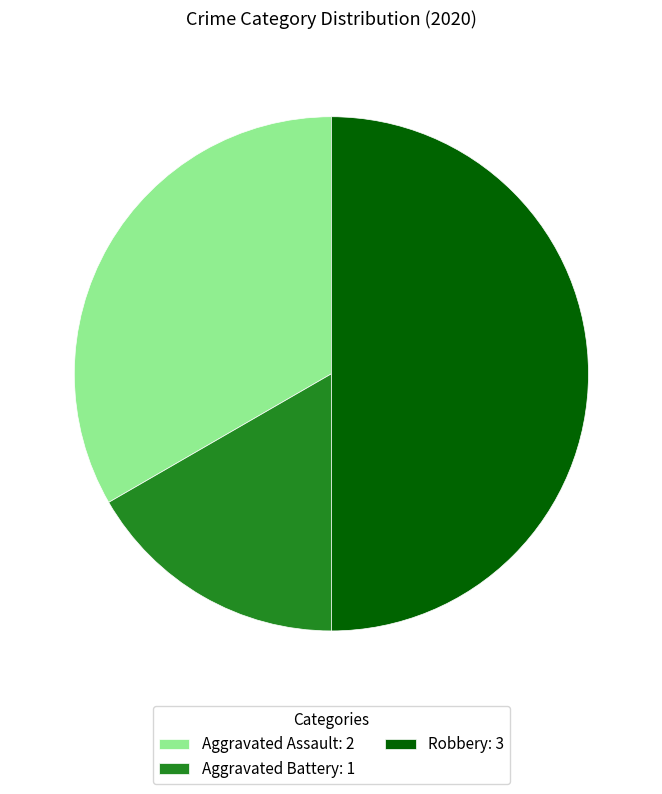

Count the number of slices in the pie.

3